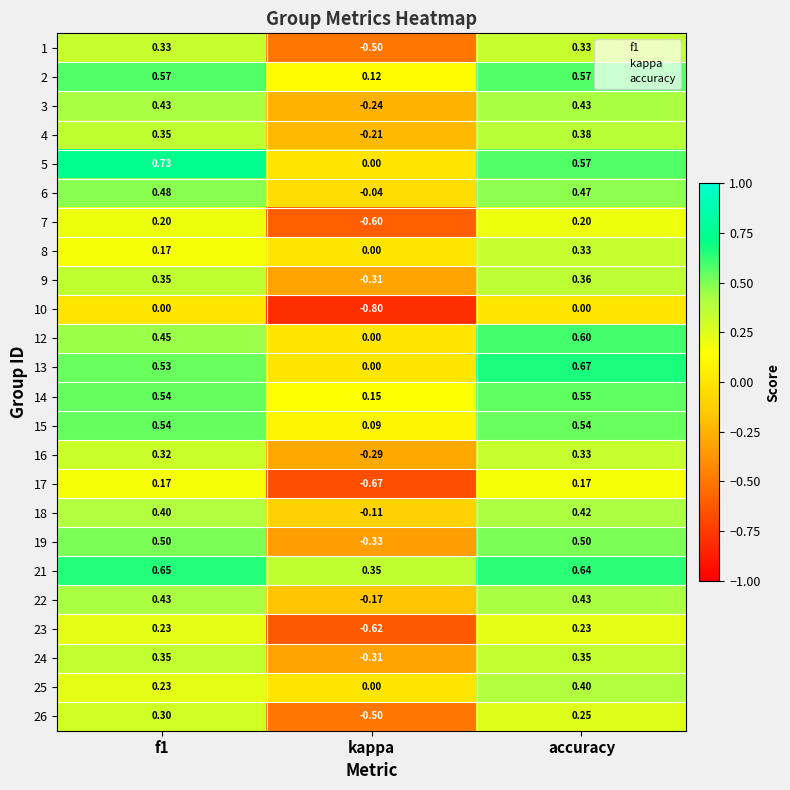

Which category has the lowest value in the 6 series?

kappa